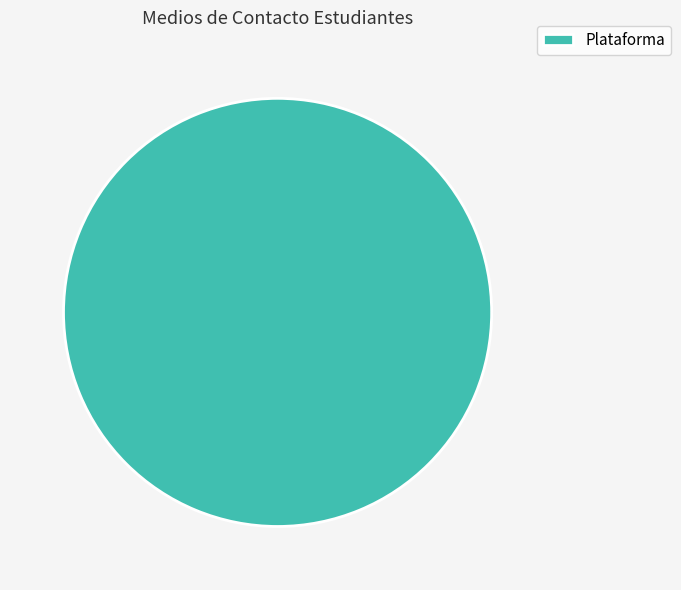

Is it true that Plataforma is 94% of the pie?

False